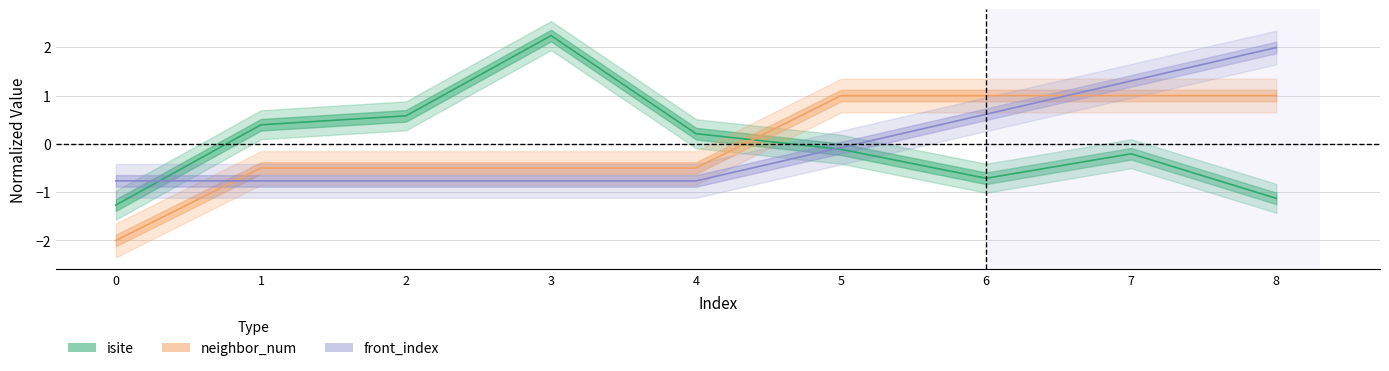

What is the difference between the maximum and second lowest values in the isite series?

3.4